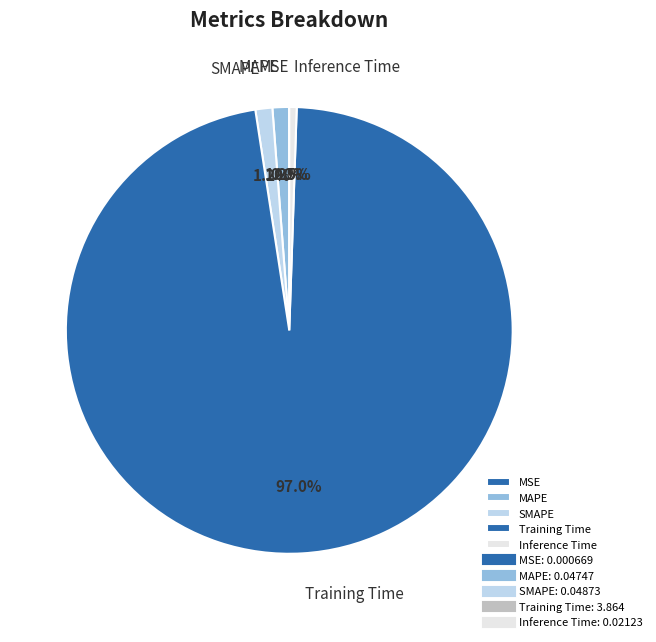

Is it true that MAPE is 11% of the pie?

False